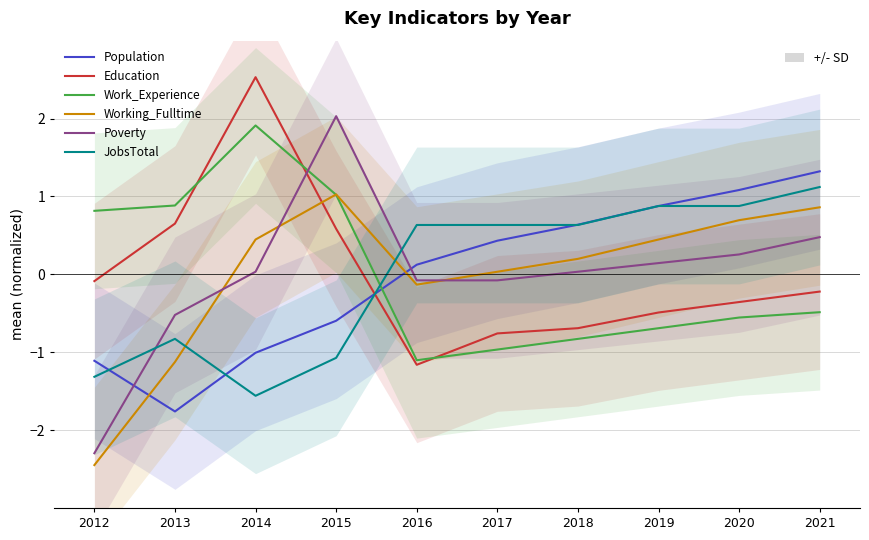

At how many categories does at least one series exceed 2?

2